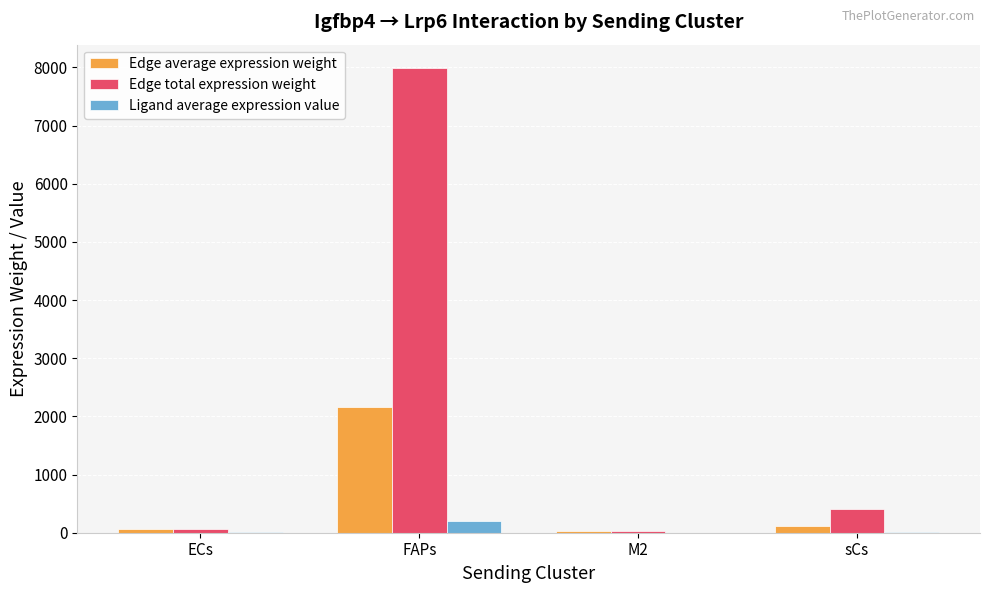

What is the greatest value displayed?

7990.1